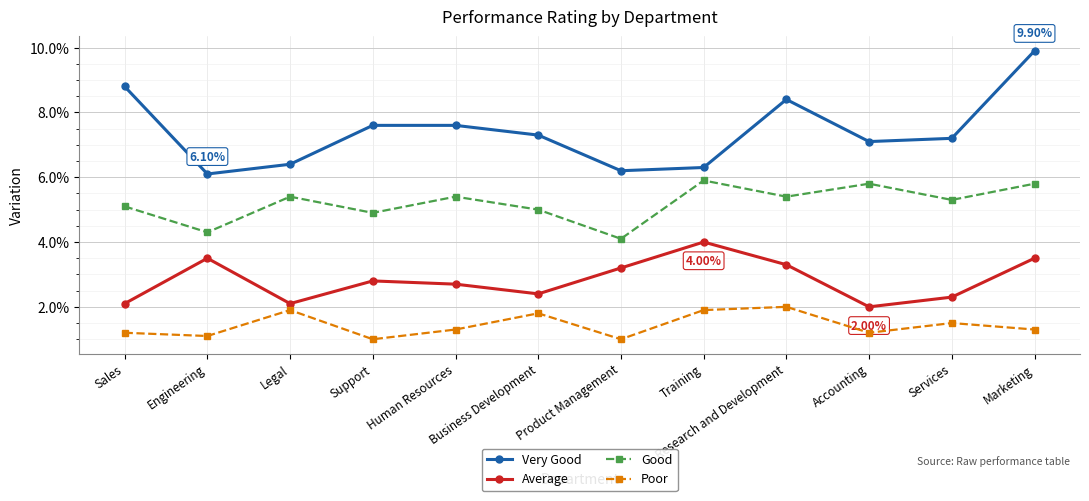

What are all the series names shown in the legend?

Very Good, Average, Good, Poor